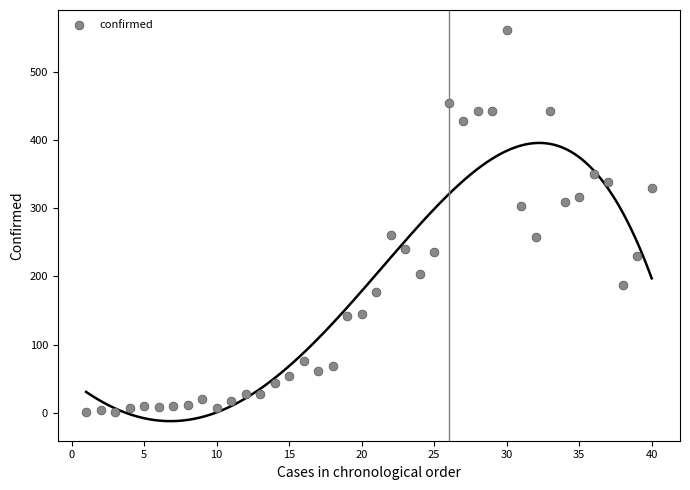

What is the range of Y values (max minus min)?

561